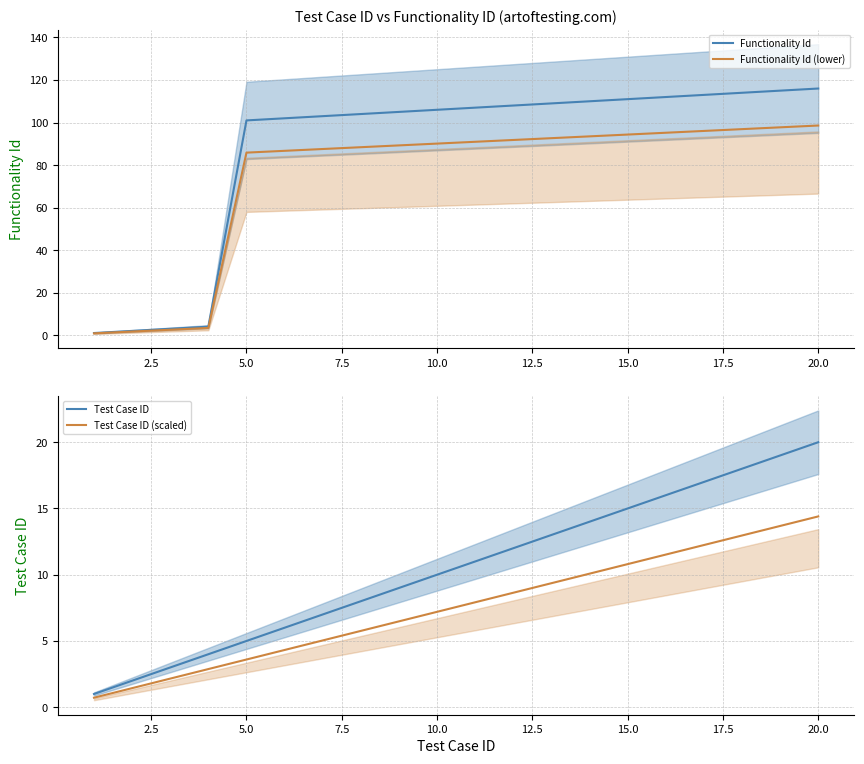

Reading right to left, extract all data points from this chart.

Functionality Id: 116.0	115.0	114.0	113.0	112.0	111.0	110.0	109.0	108.0	107.0	106.0	105.0	104.0	103.0	102.0	101.0	4.0	3.0	2.0	1.0
Functionality Id (lower): 98.6	97.8	96.9	96.0	95.2	94.3	93.5	92.6	91.8	91.0	90.1	89.2	88.4	87.5	86.7	85.8	3.4	2.5	1.7	0.8
Test Case ID: 20.0	19.0	18.0	17.0	16.0	15.0	14.0	13.0	12.0	11.0	10.0	9.0	8.0	7.0	6.0	5.0	4.0	3.0	2.0	1.0
Test Case ID (scaled): 14.4	13.7	13.0	12.2	11.5	10.8	10.1	9.4	8.6	7.9	7.2	6.5	5.8	5.0	4.3	3.6	2.9	2.2	1.4	0.7